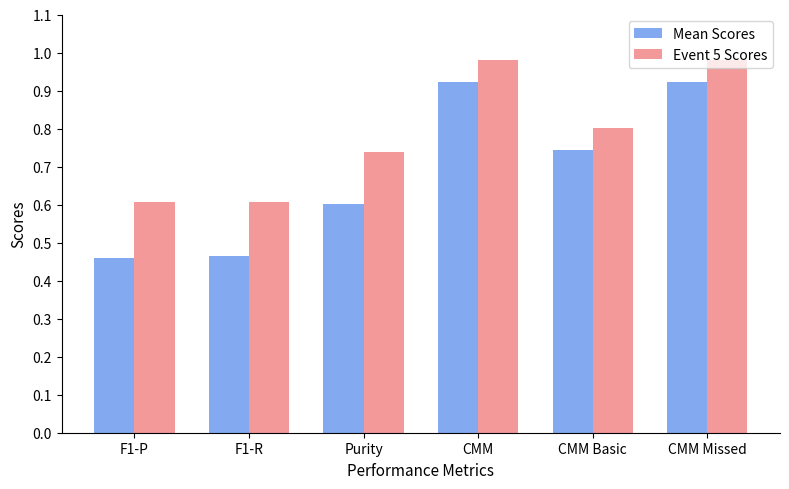

What is the difference between the Mean Scores values at CMM Basic and F1-R?

0.3